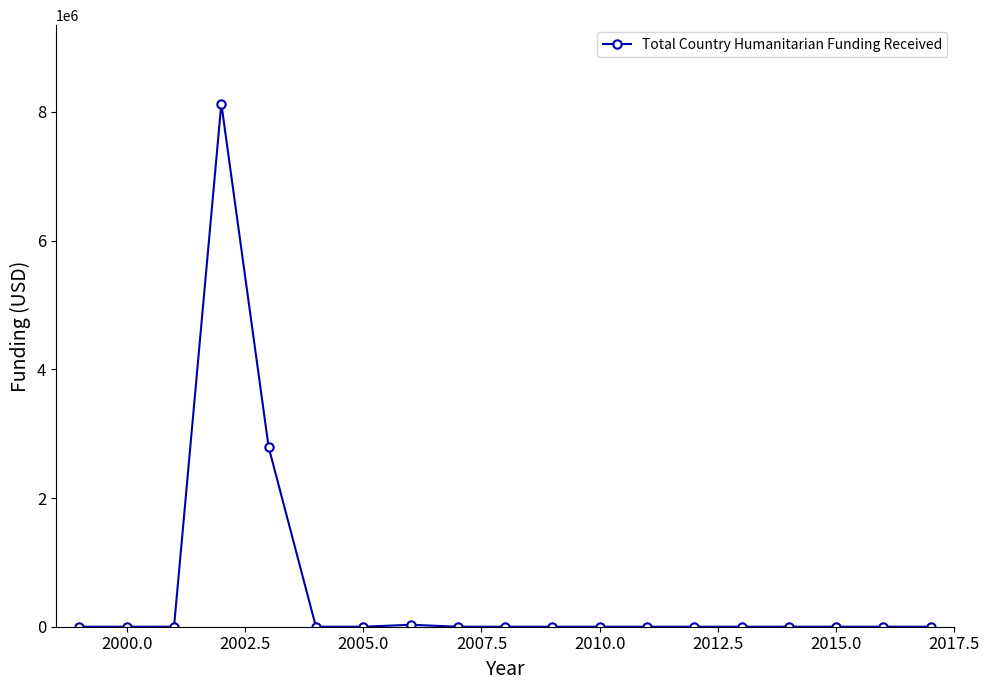

Does the chart have visible grid lines?

No